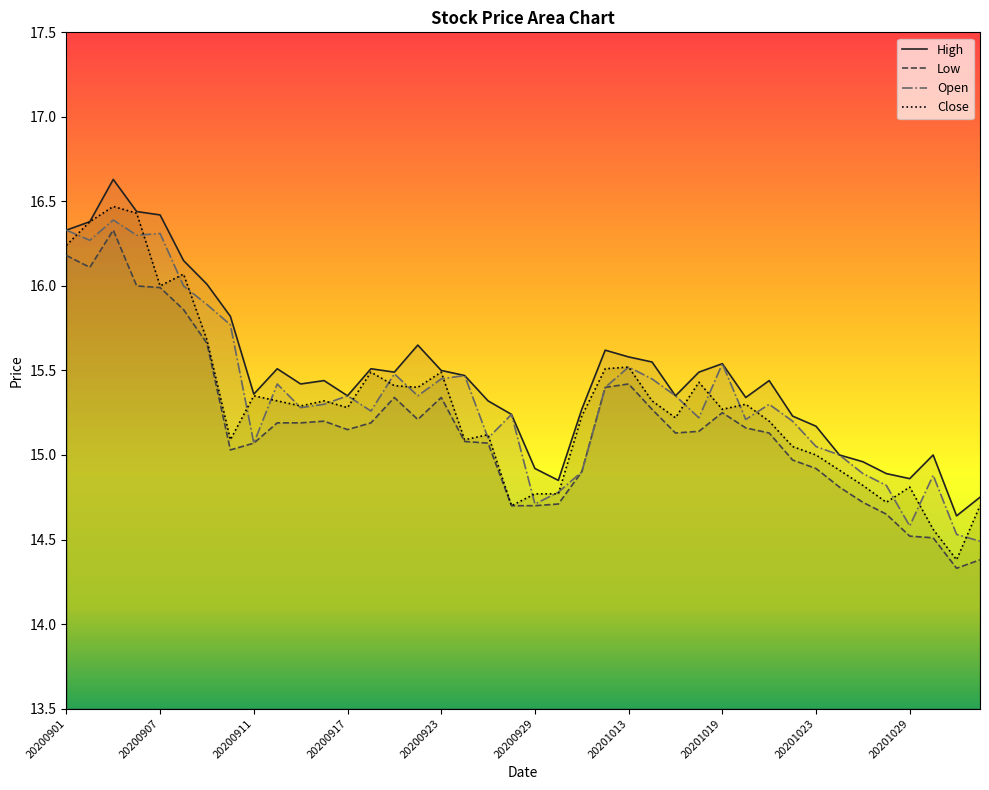

Which series changed the most between 20200928 and 20201102?

Open